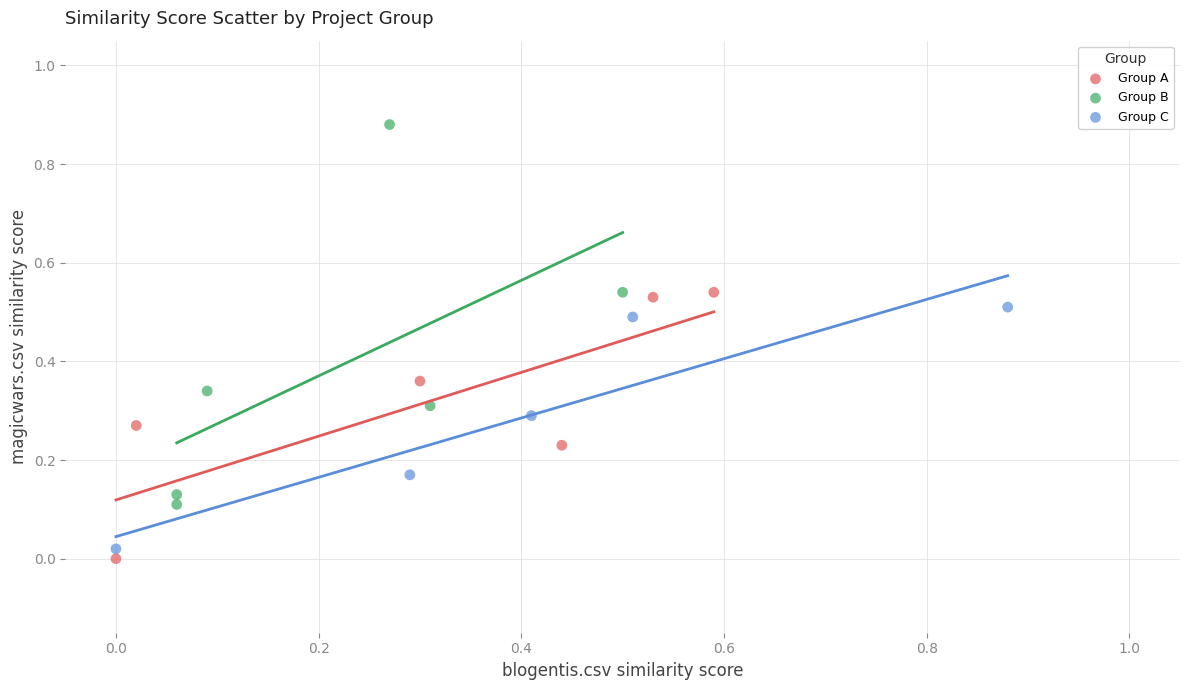

Which series reaches the maximum Y coordinate?

Group B